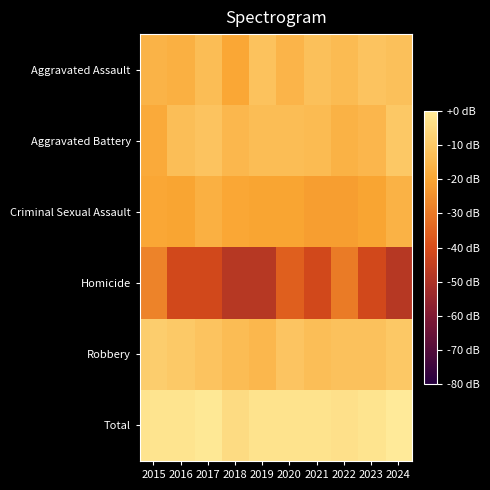

Reading left to right, extract all data points from this chart.

Aggravated Assault: 2015=-16.1	2016=-17.0	2017=-13.4	2018=-19.4	2019=-11.8	2020=-15.6	2021=-12.4	2022=-14.1	2023=-11.3	2024=-12.4
Aggravated Battery: 2015=-18.7	2016=-13.0	2017=-11.3	2018=-14.8	2019=-13.4	2020=-13.4	2021=-14.1	2022=-16.6	2023=-15.2	2024=-10.3
Criminal Sexual Assault: 2015=-19.4	2016=-20.1	2017=-17.0	2018=-19.4	2019=-20.1	2020=-20.1	2021=-21.7	2022=-21.7	2023=-20.1	2024=-16.6
Homicide: 2015=-27.7	2016=-41.7	2017=-41.7	2018=-47.7	2019=-47.7	2020=-35.6	2021=-41.7	2022=-29.6	2023=-41.7	2024=-47.7
Robbery: 2015=-8.6	2016=-9.8	2017=-11.6	2018=-13.7	2019=-14.8	2020=-11.0	2021=-13.0	2022=-12.1	2023=-12.1	2024=-10.3
Total: 2015=-2.0	2016=-2.0	2017=-0.9	2018=-4.4	2019=-2.5	2020=-2.2	2021=-2.5	2022=-3.0	2023=-1.9	2024=0.0